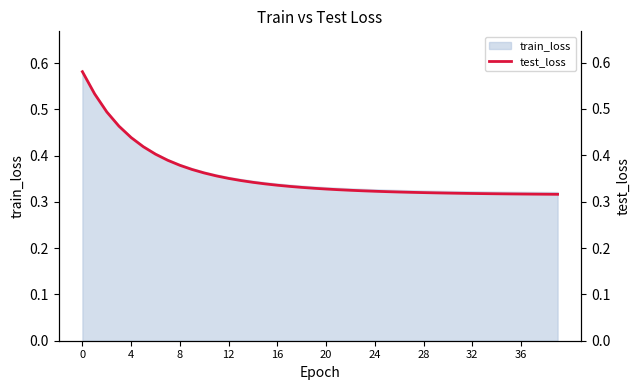

True or false: the data shows 0.5 at 11.

False